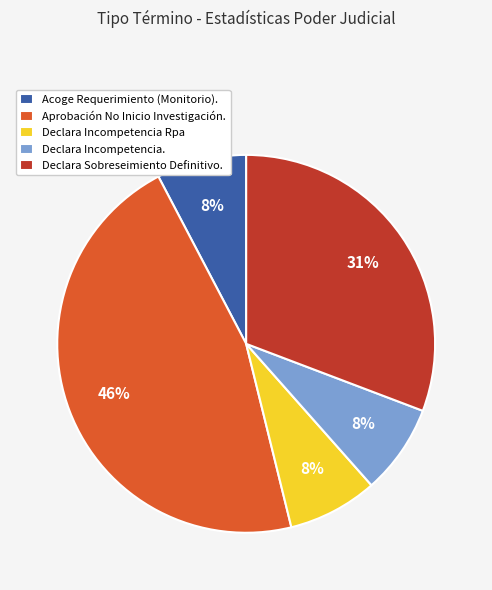

Is the sum of Declara Incompetencia. and Aprobación No Inicio Investigación. greater than half?

Yes